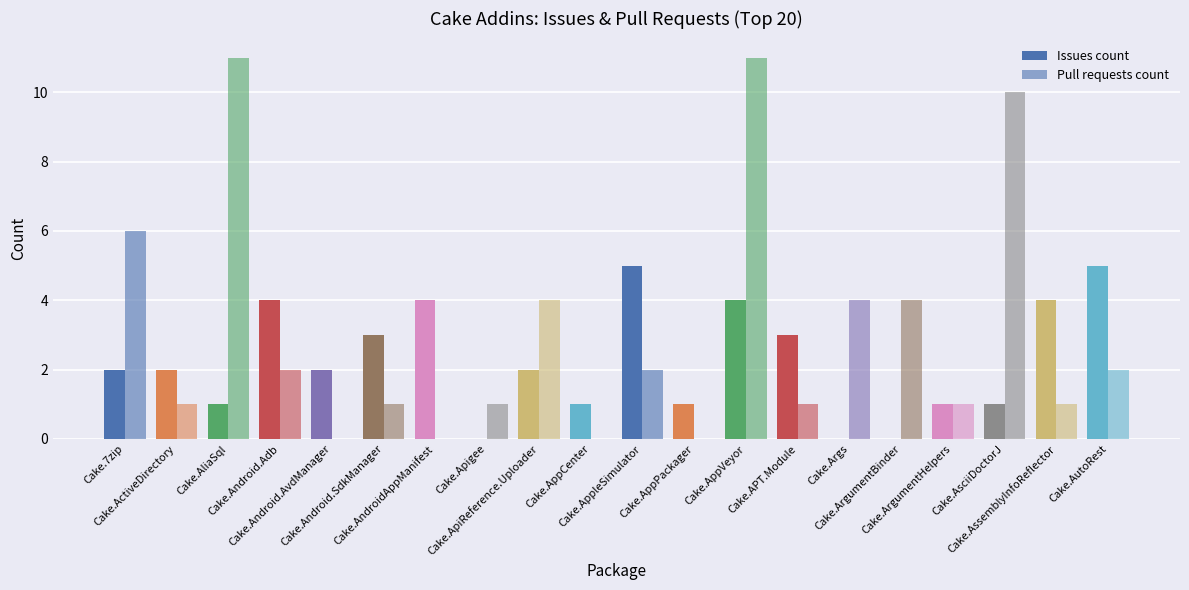

At which category is the sum across all series the highest?

Cake.AppVeyor